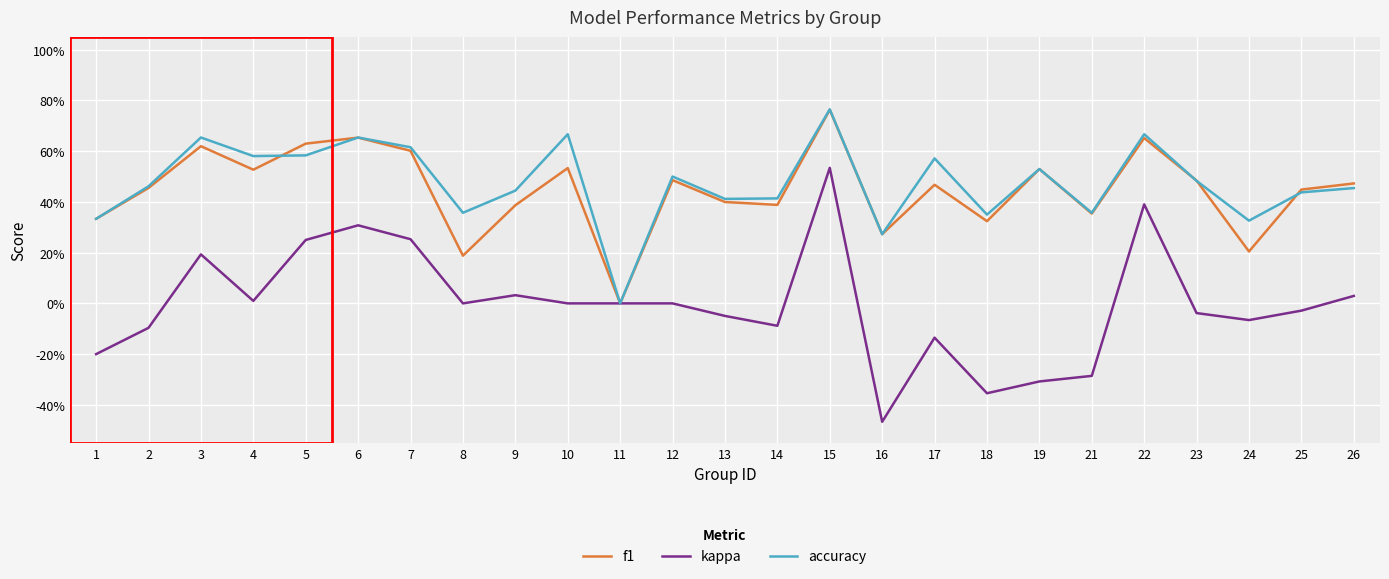

In accuracy, how many points are higher than both neighbors (excluding endpoints)?

8